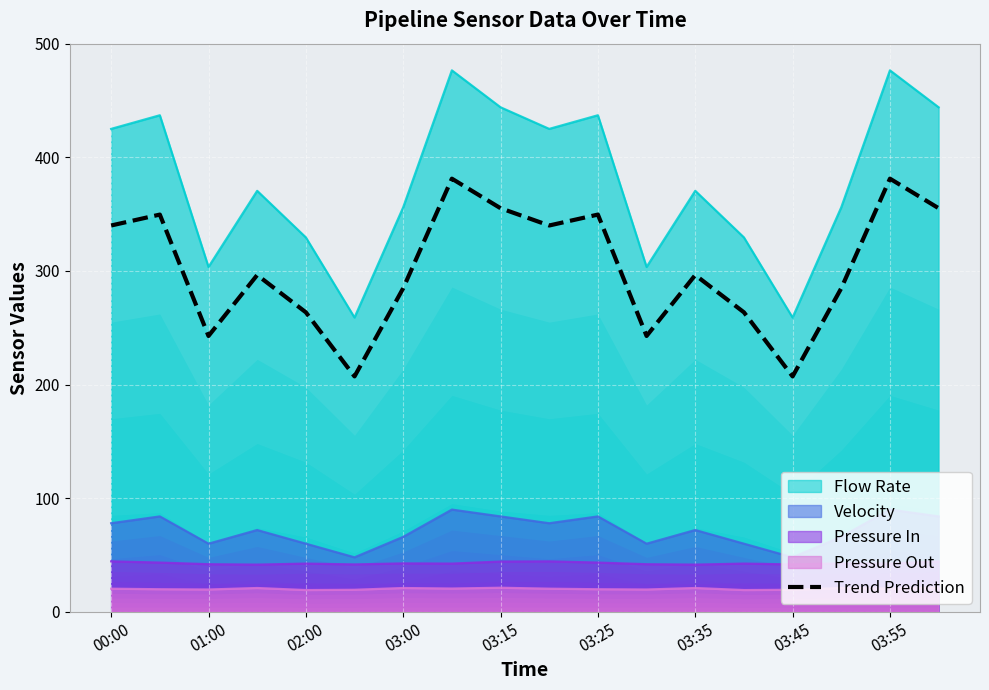

True or false: Pressure In and Flow Rate cross at least once.

False